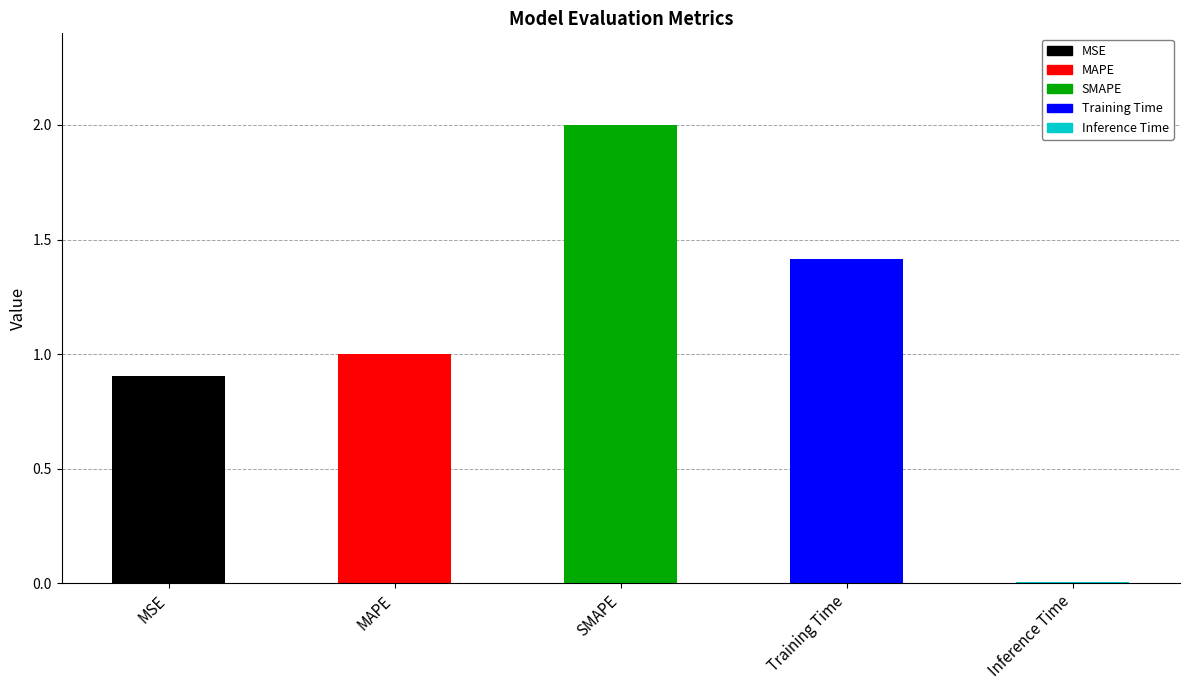

What is the label of the 3rd bar from the left?

SMAPE